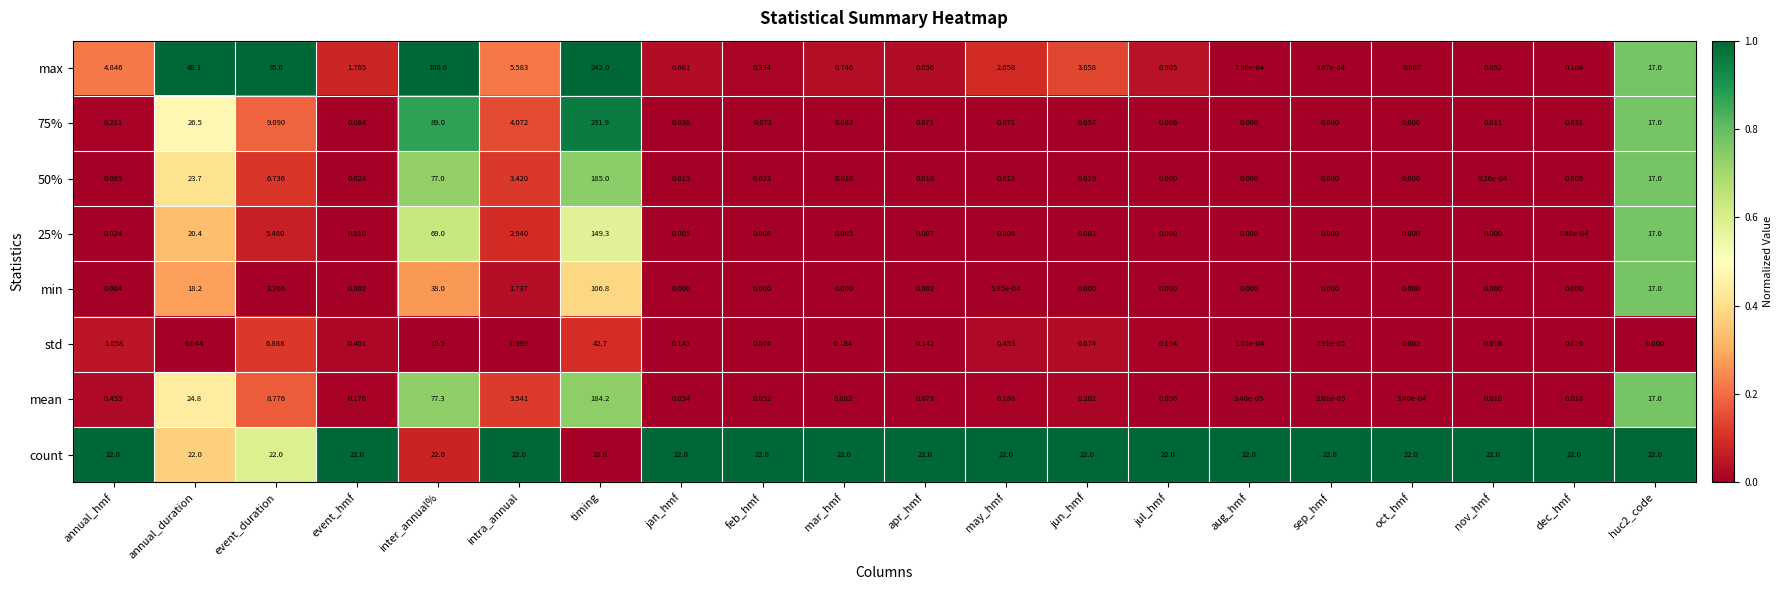

At which label is 75% closest to 115?

inter_annual%